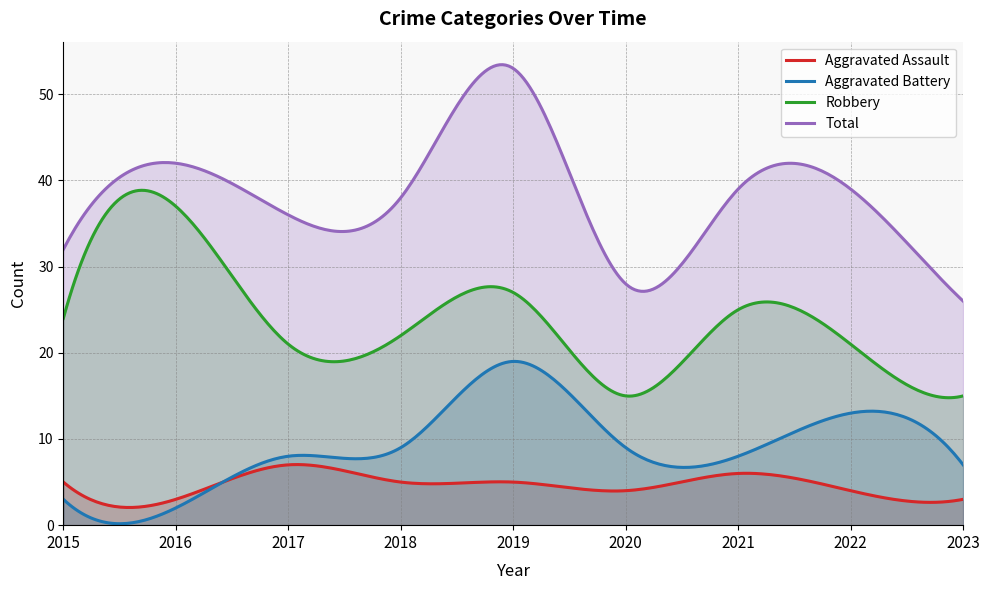

What is the total value across all series at 2016?

84